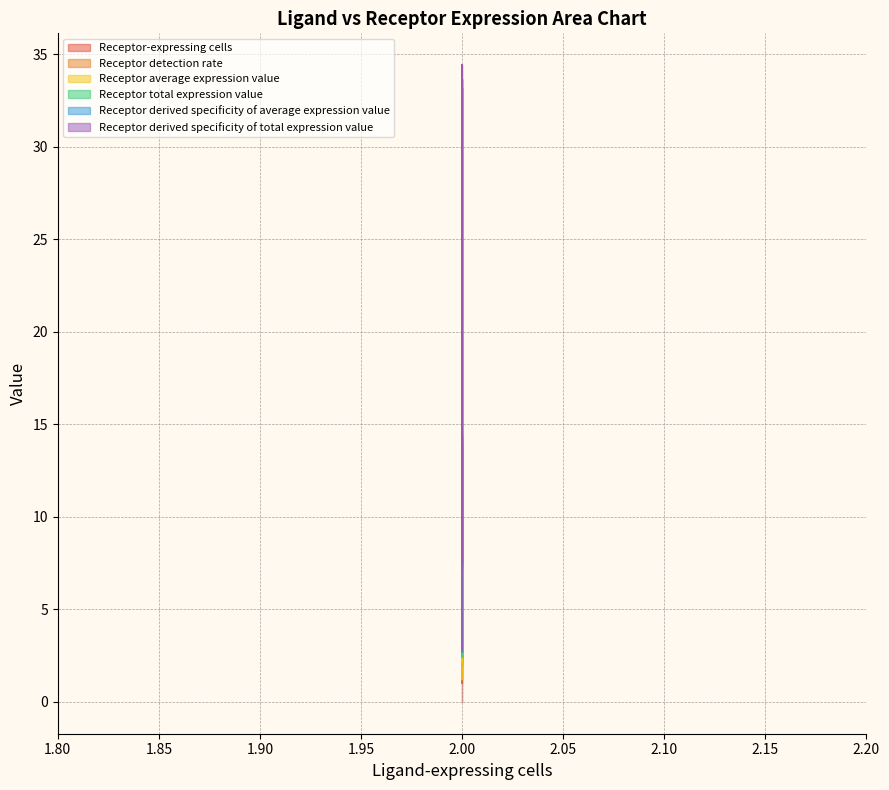

Which has a higher value, 2 or 2?

2